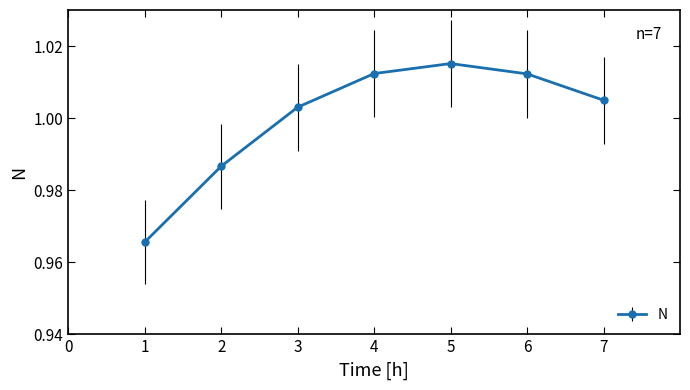

How many lines are shown in the chart?

1